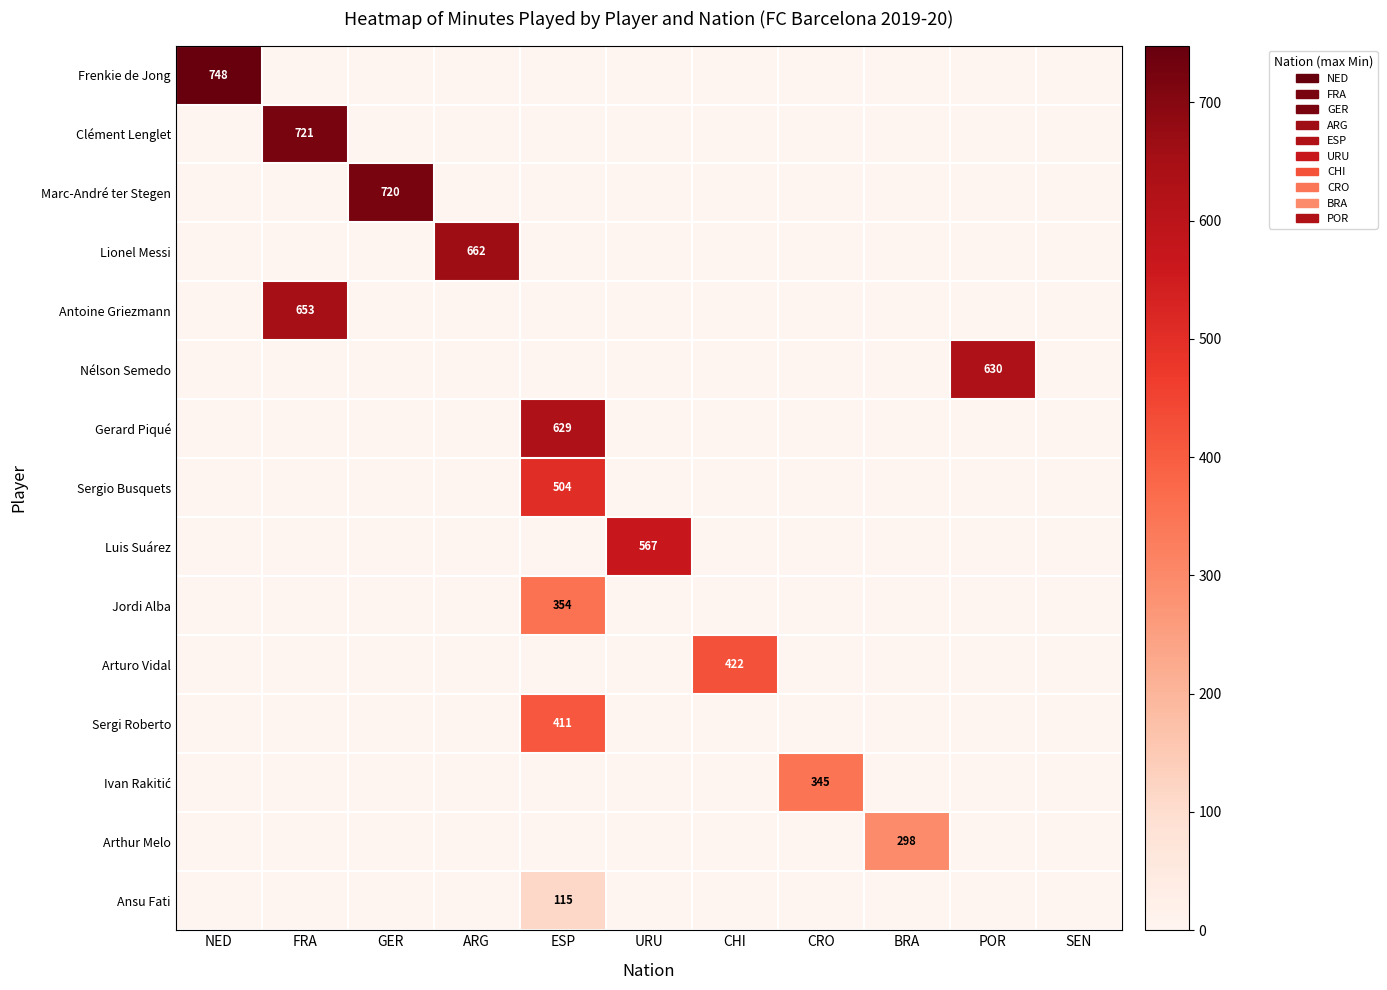

The Arthur Melo series shows 506 at BRA. True or false?

False